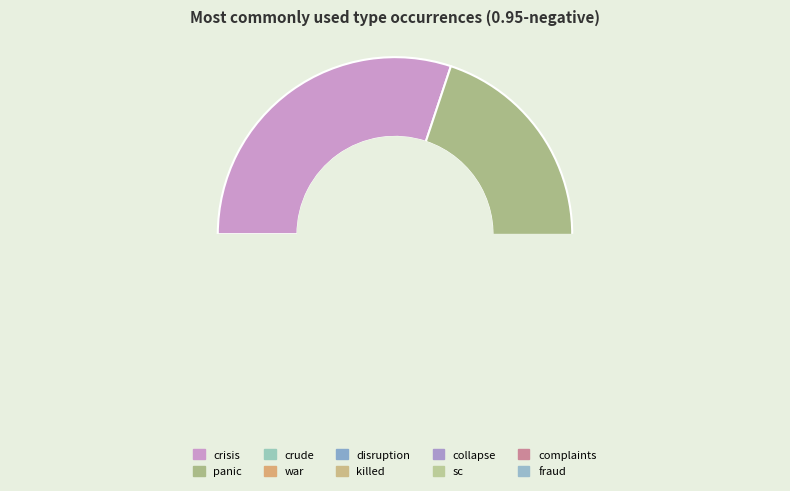

Which slice is the largest?

crisis